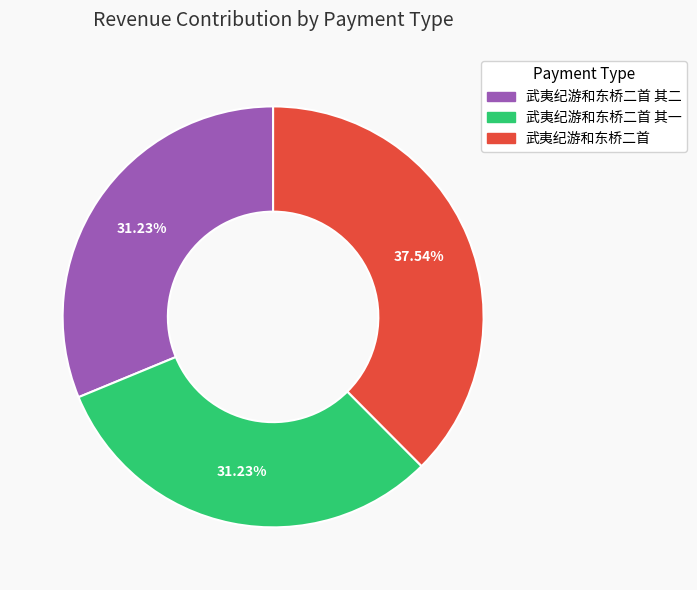

Which slice is the largest?

武夷纪游和东桥二首